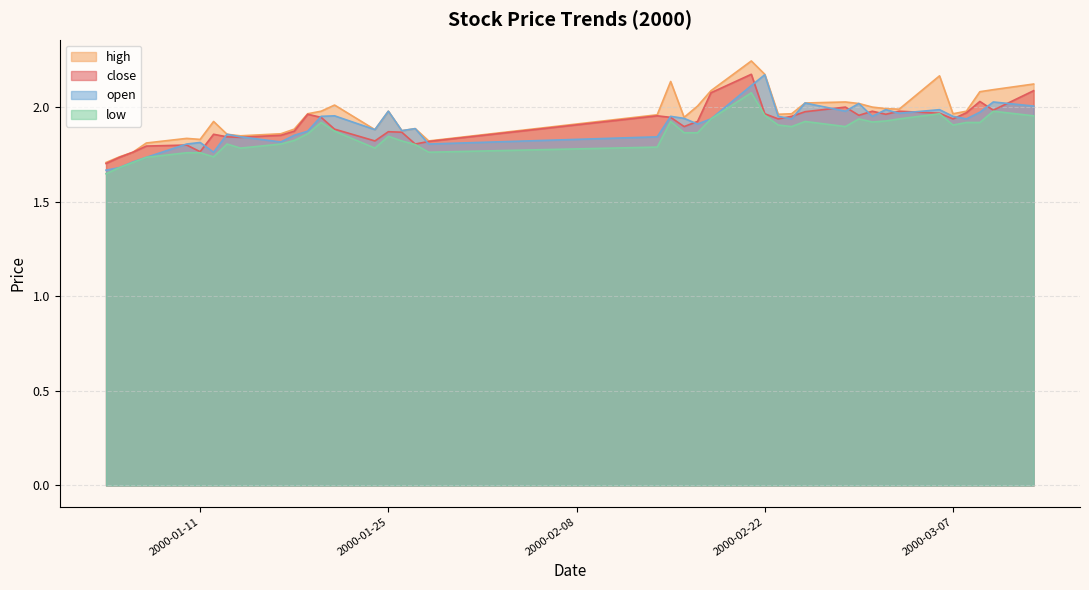

Is it true that open equals 3.7 at 2000-02-22?

False